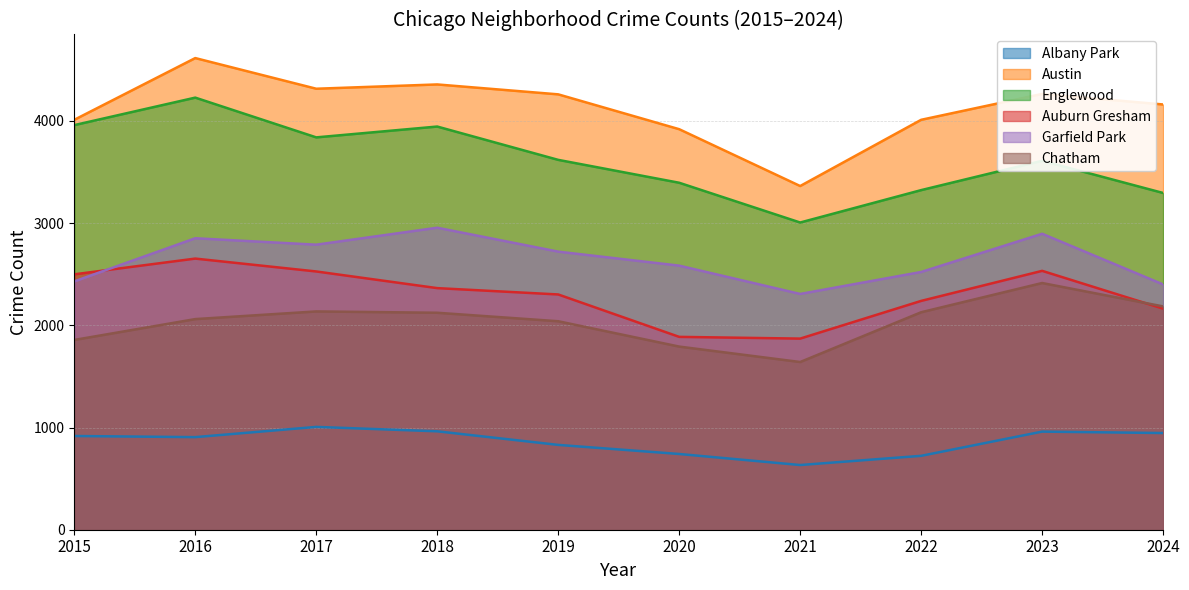

List the series in order of their peak value, lowest first.

Albany Park, Chatham, Auburn Gresham, Garfield Park, Englewood, Austin